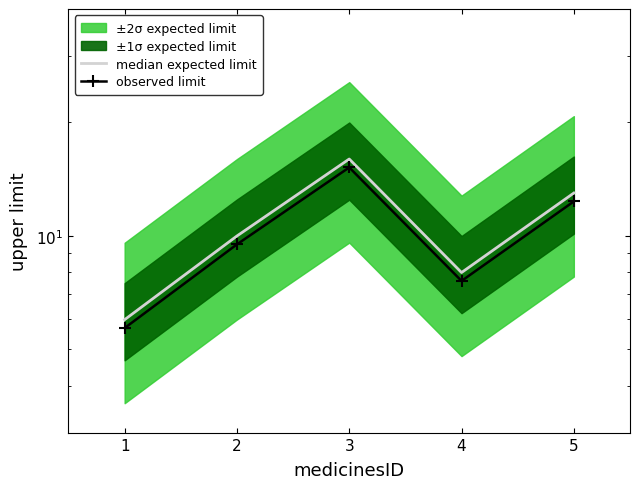

Rank the series by their average value, from lowest to highest.

observed limit, median expected limit